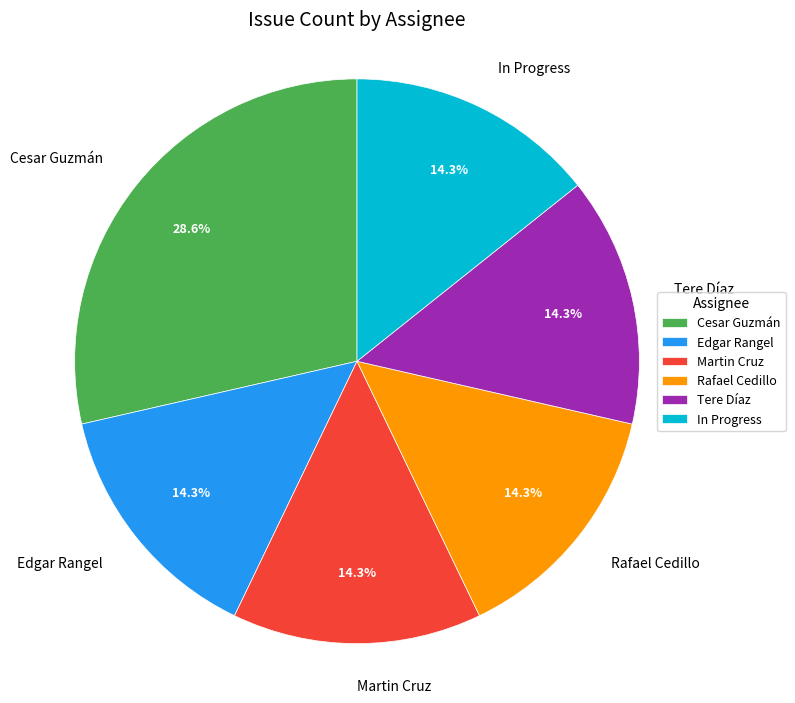

To the nearest percent, what is the average slice percentage?

17%